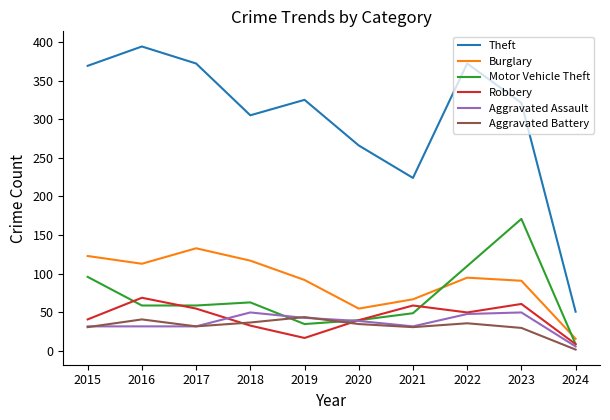

At which category does the chart reach its minimum across all series?

2024